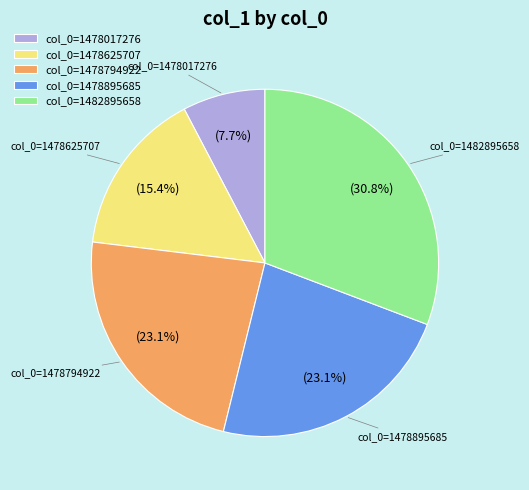

Approximately how many times larger is the value at col_0=1478017276 compared to col_0=1478895685?

0.3